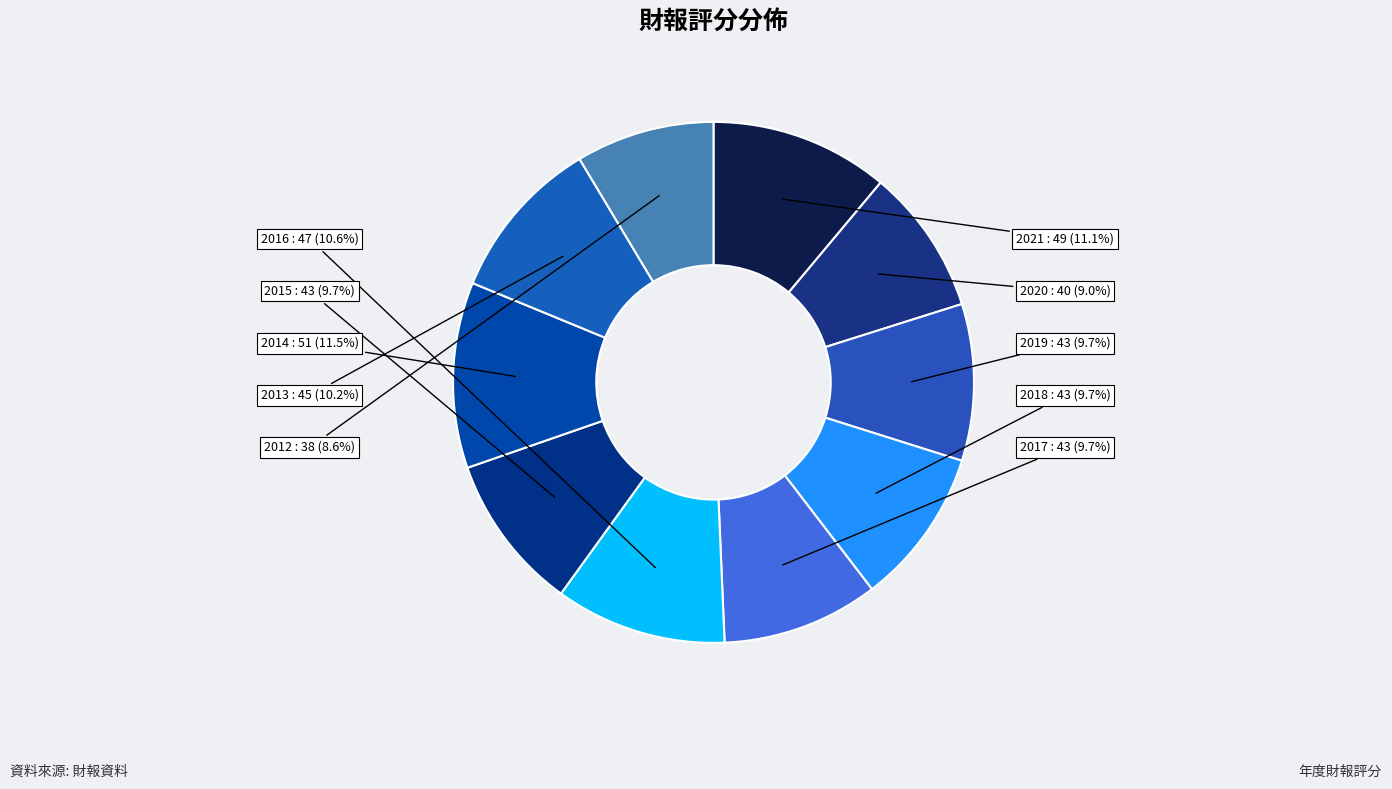

Is there a majority slice in this chart?

No